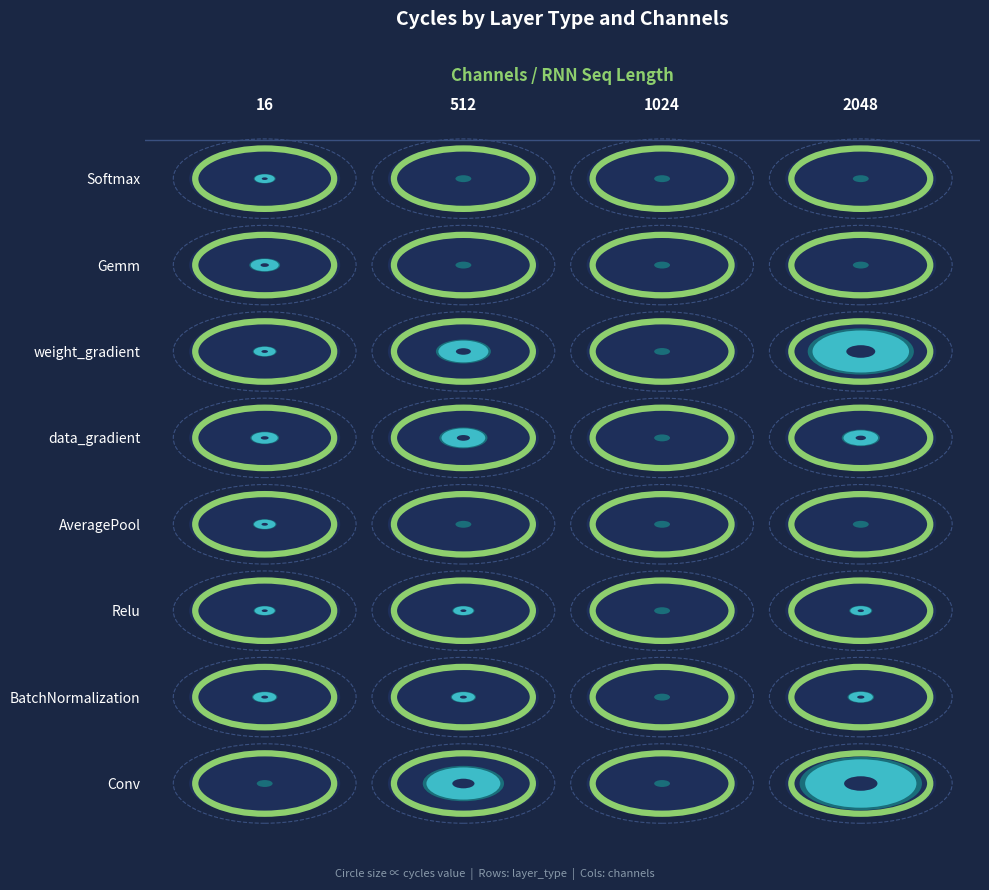

What is the average value of the BatchNormalization series?

7688